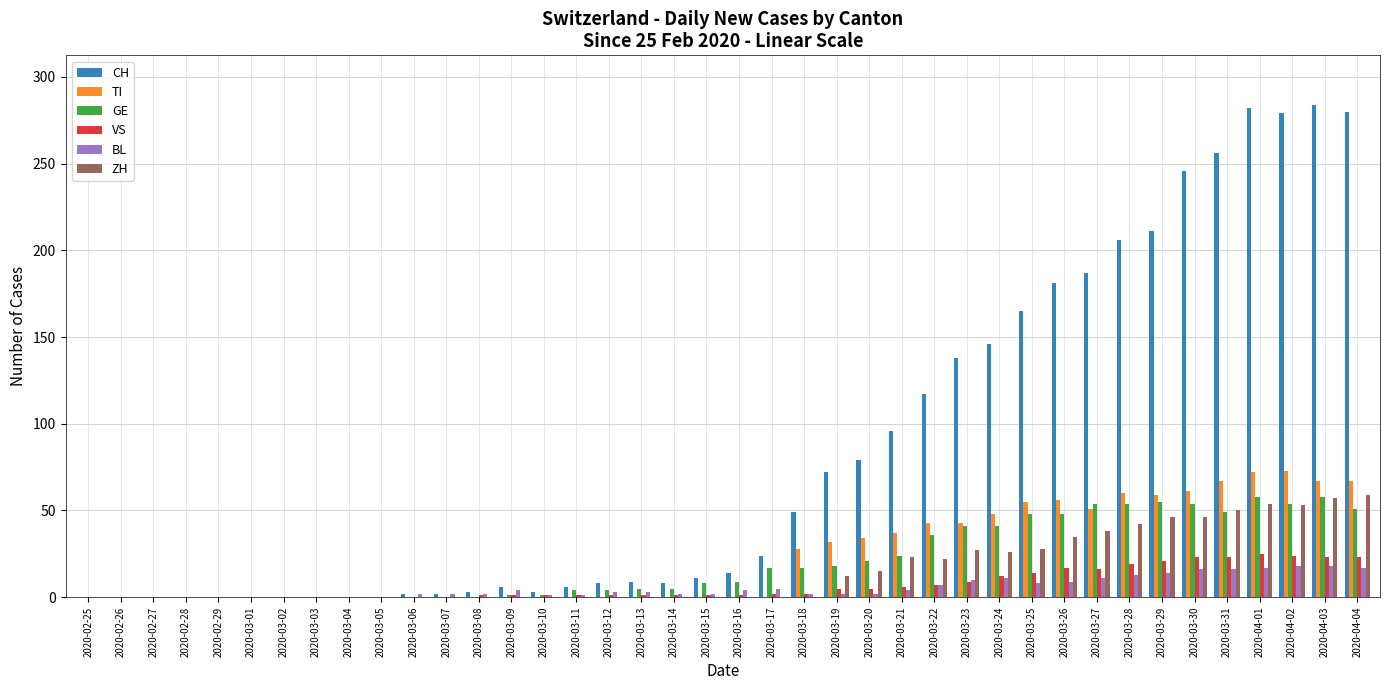

What is the average value of the VS series?

7